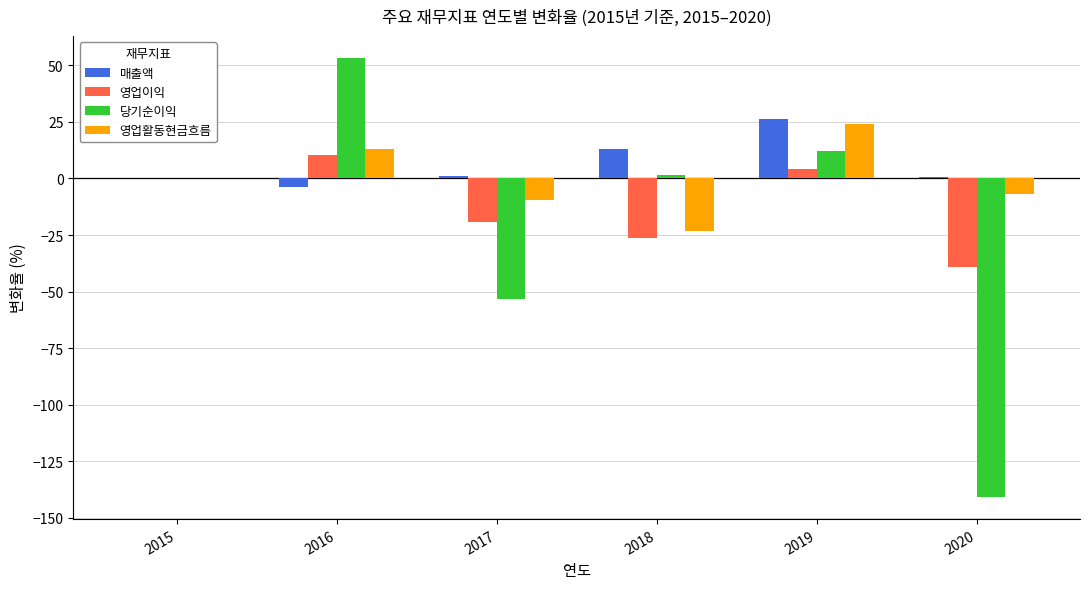

What is the sum of all 당기순이익 values?

-126.9